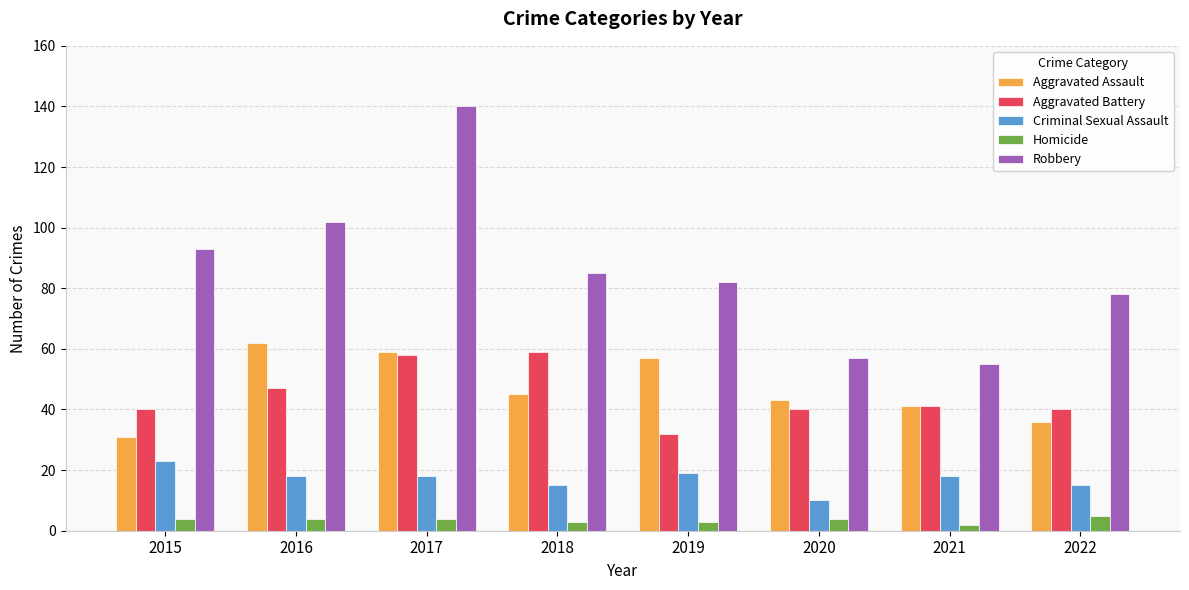

How many bars are there in total?

40